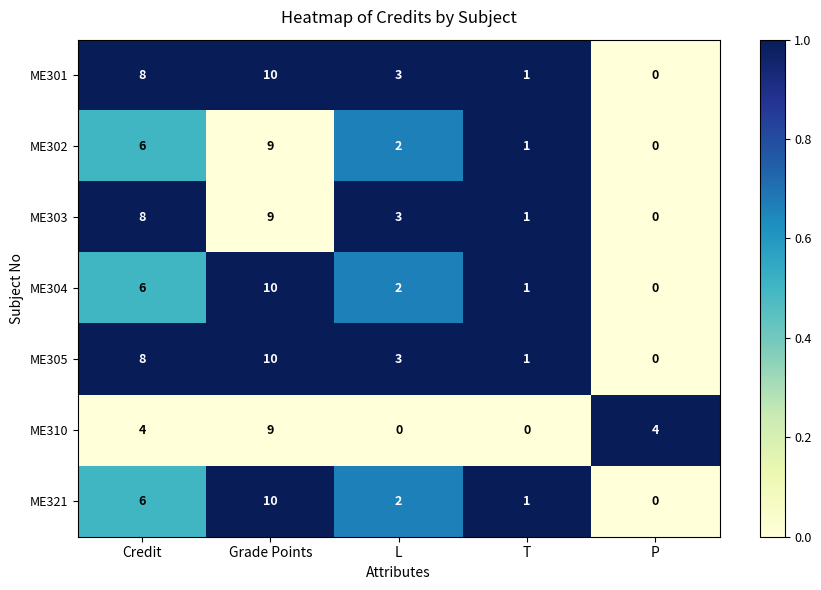

What is the difference between the highest and lowest values at Grade Points?

1